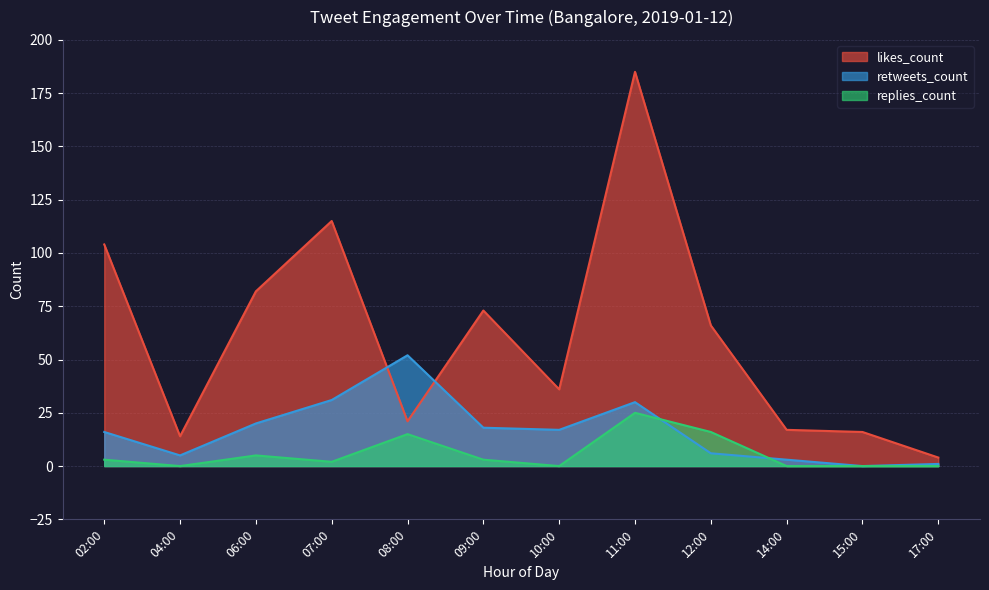

Which series has the largest total across all categories?

likes_count